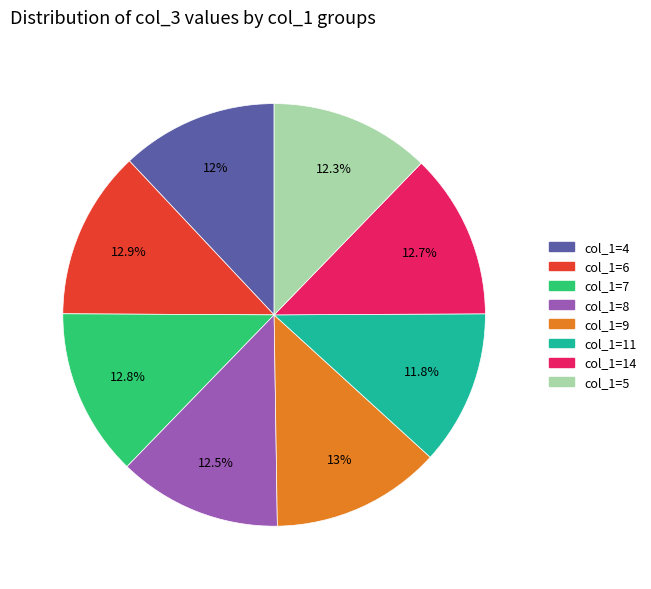

Is there any slice that represents more than half of the pie?

No